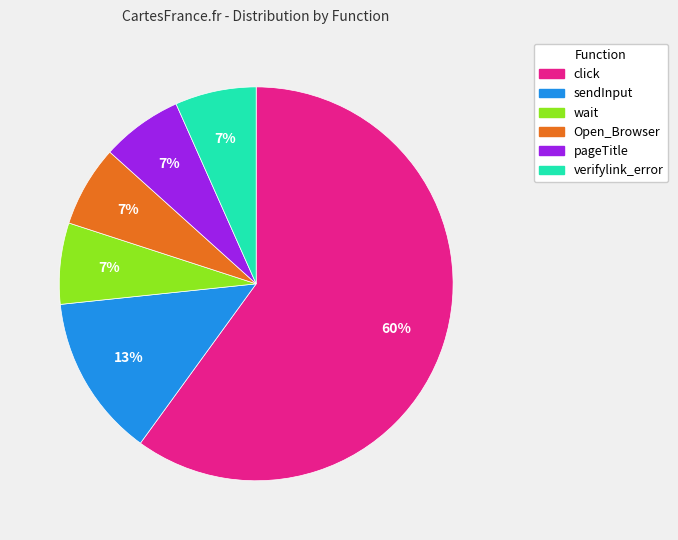

Which slice represents more than half of the pie?

click